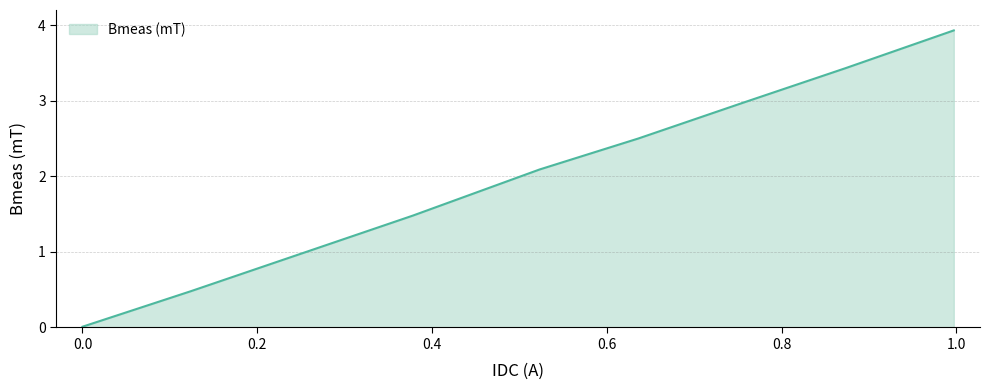

What is the maximum value shown in the chart?

3.9